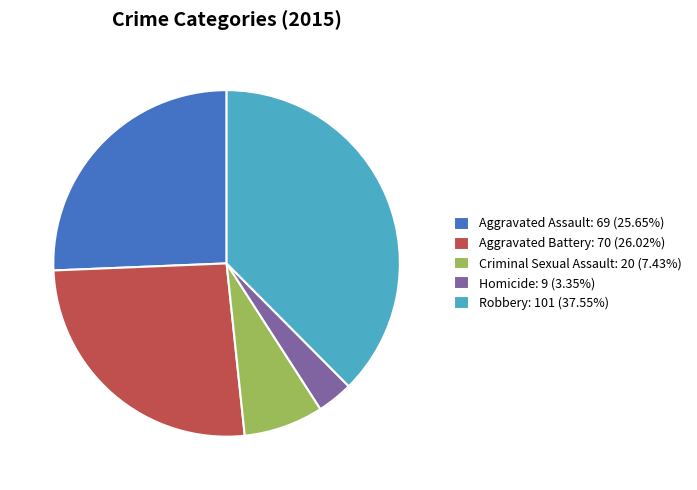

What is the smallest slice in the pie chart?

Homicide